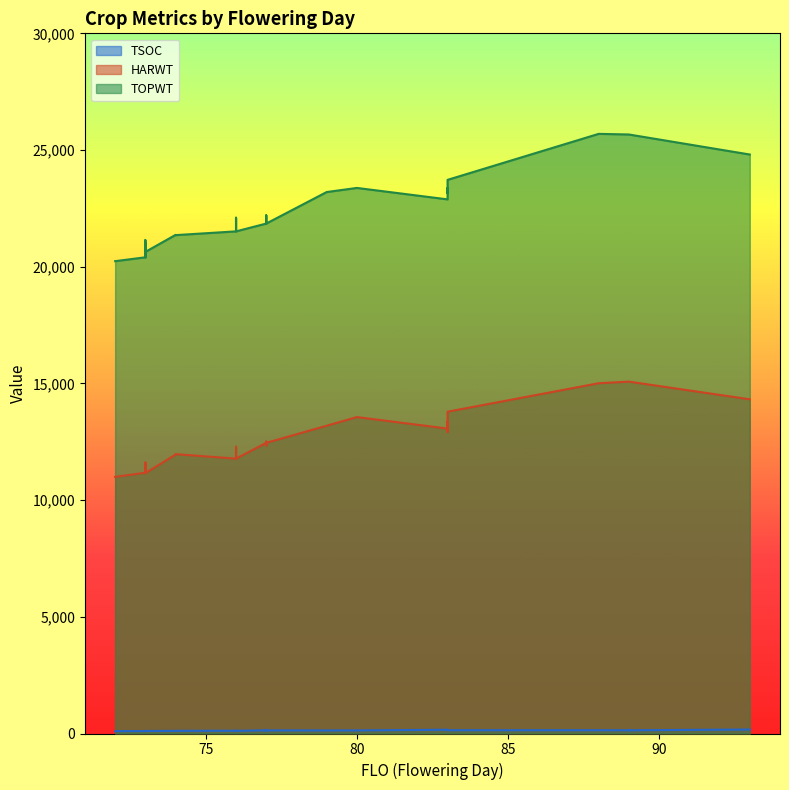

At 22, list the series in order from smallest to largest.

TSOC, HARWT, TOPWT